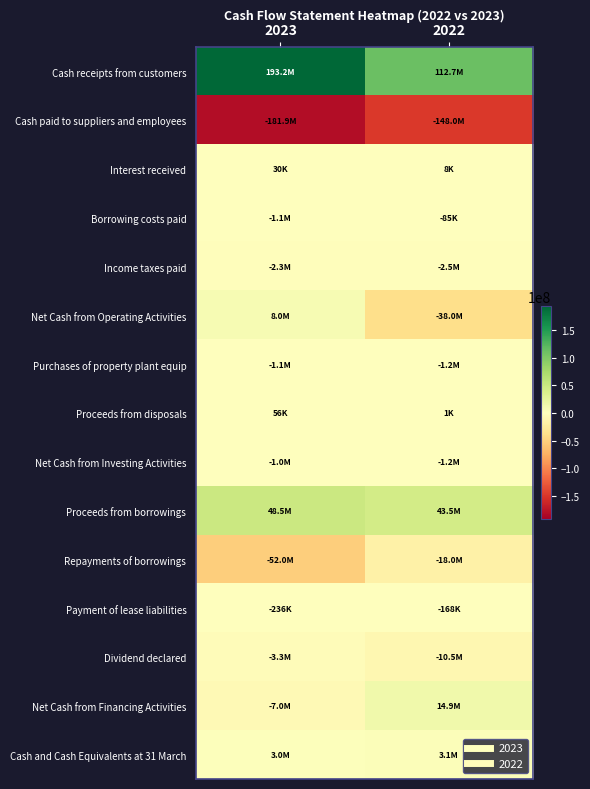

Reading left to right, transcribe all the data shown in this chart.

Cash receipts from customers: 2023=193222968	2022=112677551
Cash paid to suppliers and employees: 2023=-181943882	2022=-148046138
Interest received: 2023=29663	2022=7767
Borrowing costs paid: 2023=-1055051	2022=-85496
Income taxes paid: 2023=-2254343	2022=-2539643
Net Cash from Operating Activities: 2023=7999355	2022=-37985959
Purchases of property plant equip: 2023=-1063920	2022=-1225162
Proceeds from disposals: 2023=56042	2022=1430
Net Cash from Investing Activities: 2023=-1007878	2022=-1239649
Proceeds from borrowings: 2023=48500000	2022=43500000
Repayments of borrowings: 2023=-52000000	2022=-17981576
Payment of lease liabilities: 2023=-236382	2022=-168301
Dividend declared: 2023=-3265540	2022=-10495921
Net Cash from Financing Activities: 2023=-7001922	2022=14854202
Cash and Cash Equivalents at 31 March: 2023=2956229	2022=3104519